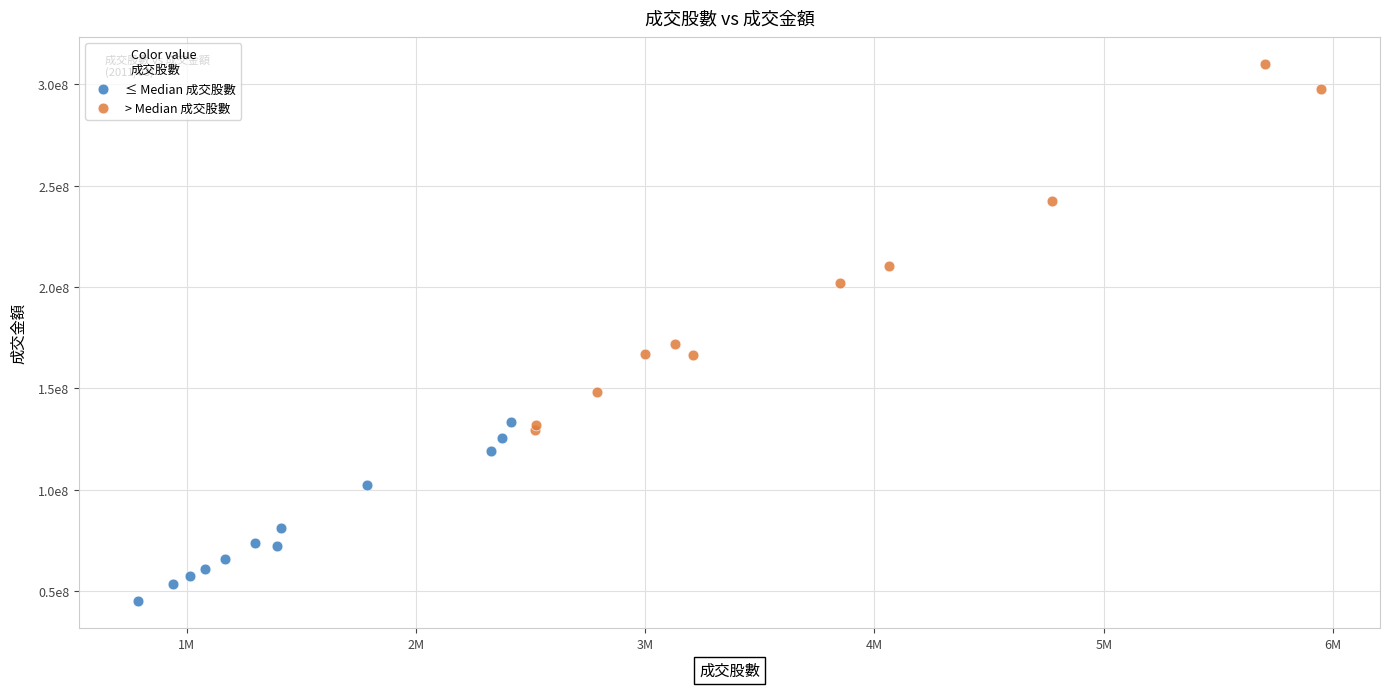

Which series has the widest spread of Y values?

> Median 成交股數